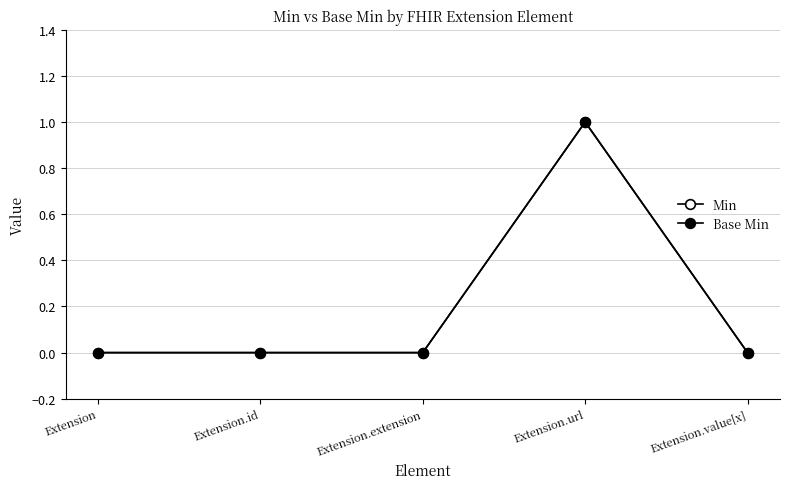

Where is the first local maximum for Min?

Extension.url